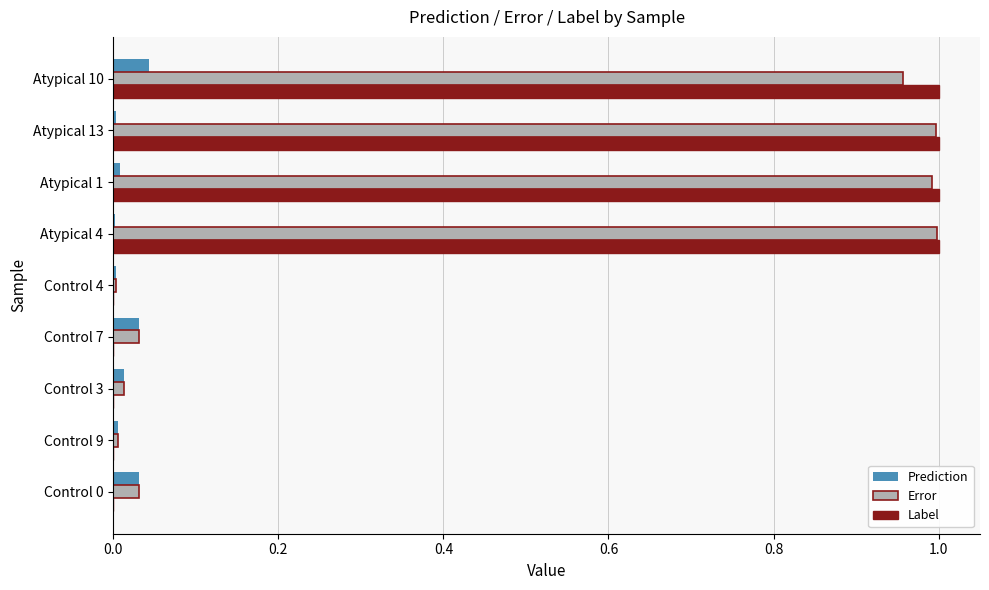

Is it true that Label equals 1.3 at Atypical 4?

False